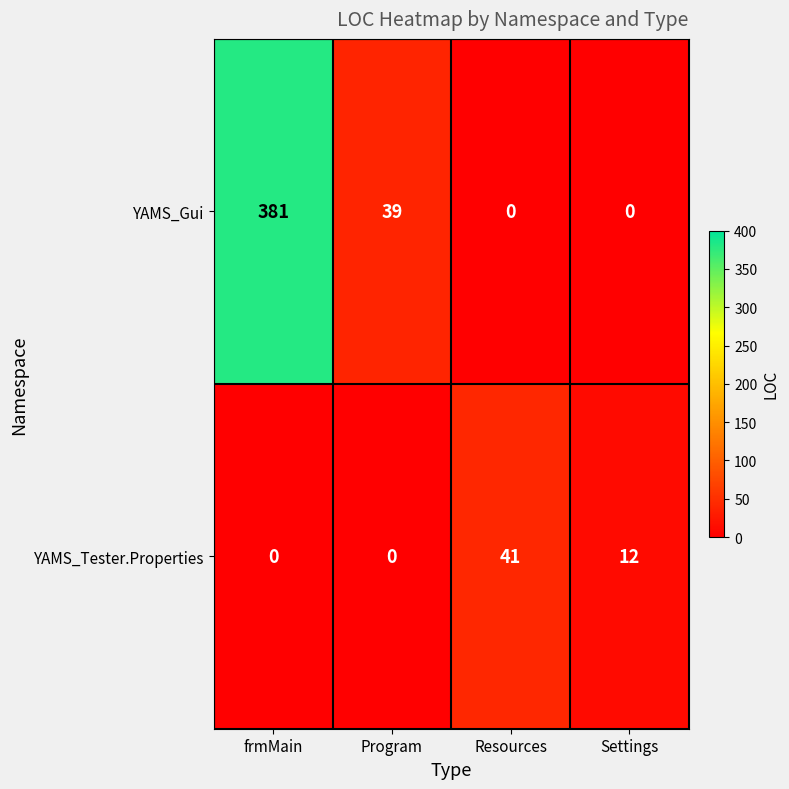

At which category is the sum across all series the highest?

frmMain